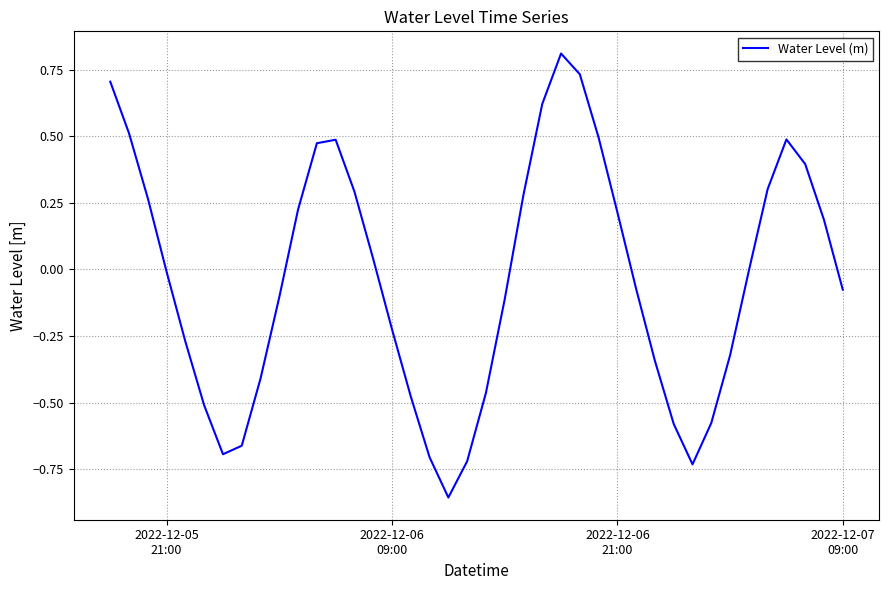

What is the difference between the maximum and minimum values?

1.7